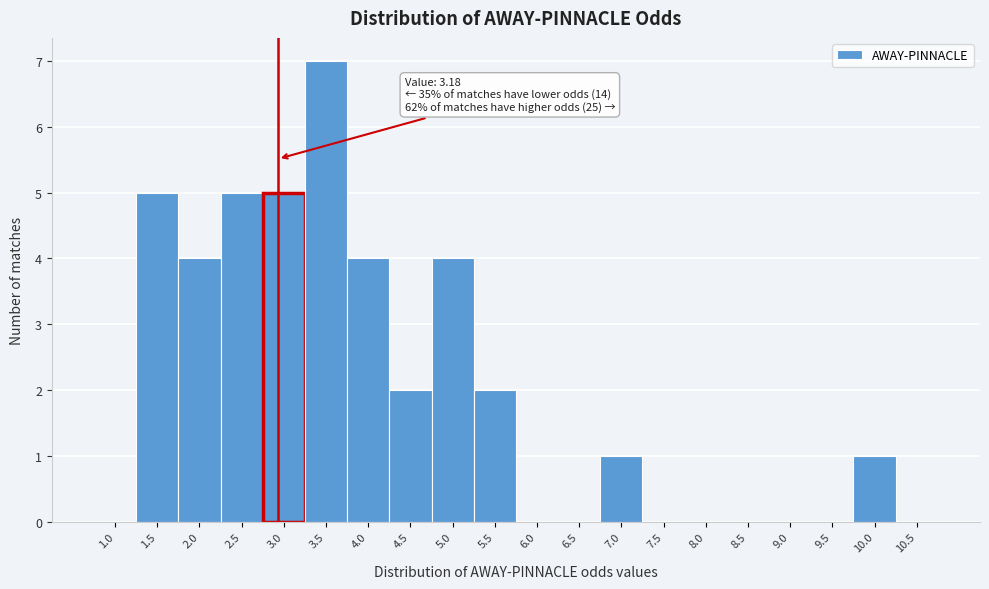

Reading right to left, extract all data points from this chart.

10.5=0	10.0=1	9.5=0	9.0=0	8.5=0	8.0=0	7.5=0	7.0=1	6.5=0	6.0=0	5.5=2	5.0=4	4.5=2	4.0=4	3.5=7	3.0=5	2.5=5	2.0=4	1.5=5	1.0=0